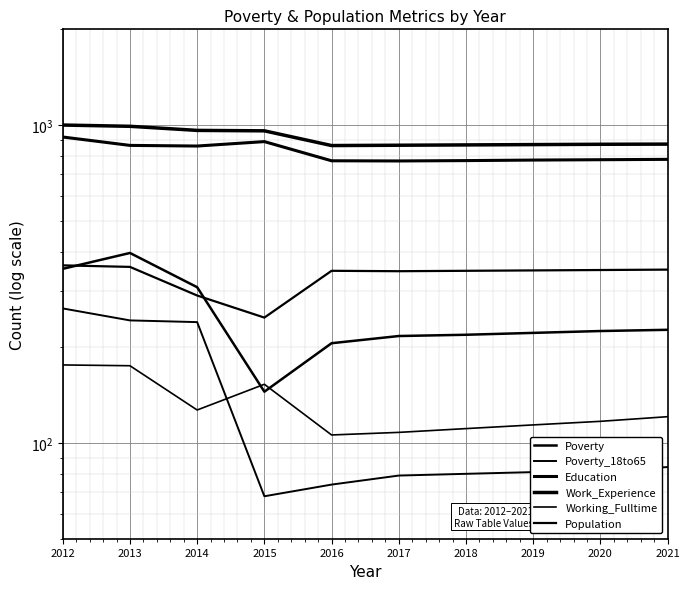

What is the value of the Poverty_18to65 point at the 7th from the left?

80